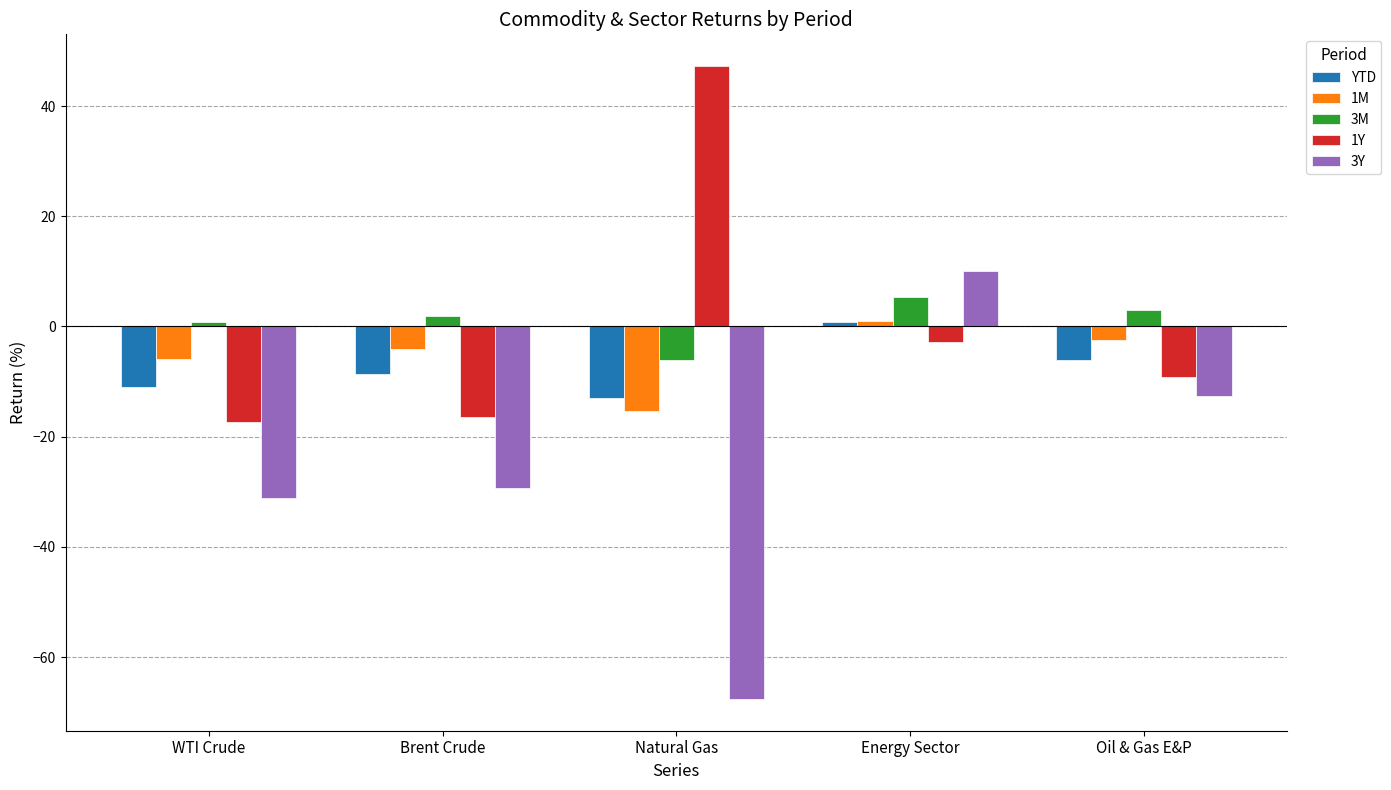

At which label does 1M first exceed -4?

Energy Sector